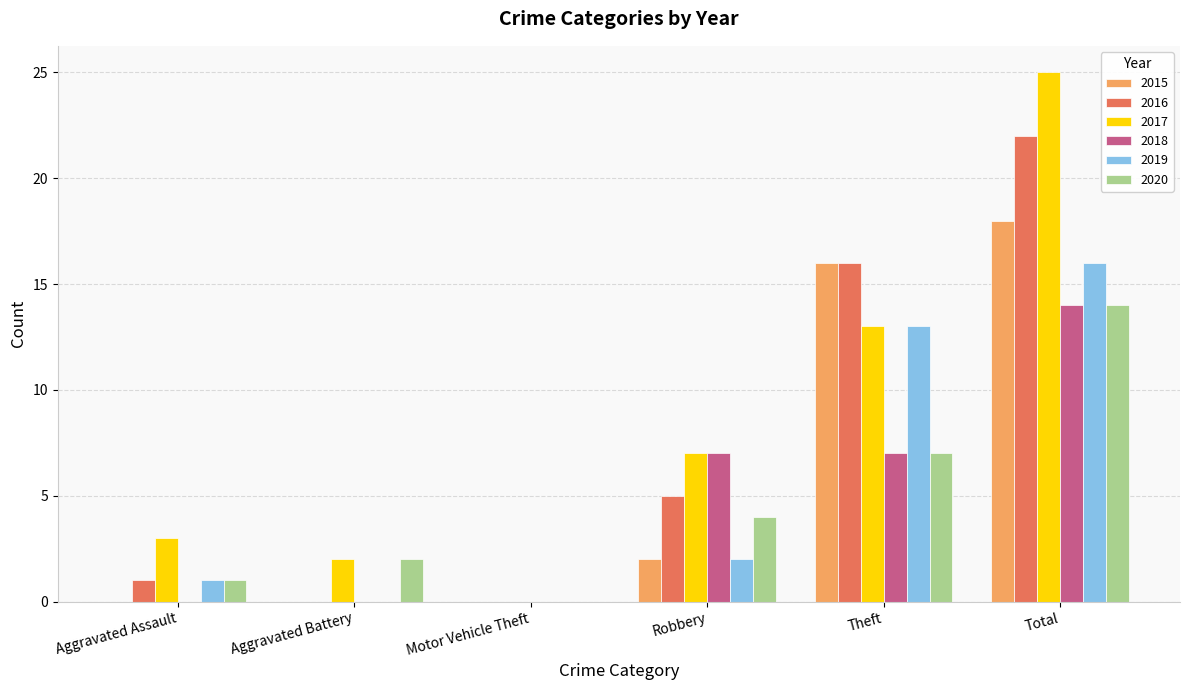

What is the average value of the 2019 series?

5